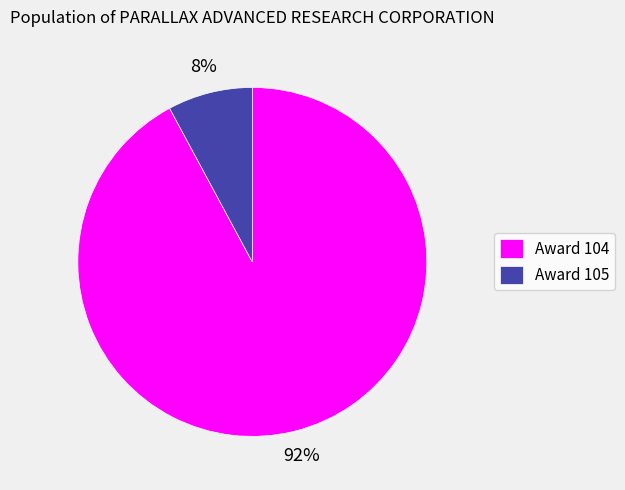

Is the sum of Award 105 and Award 104 greater than half?

Yes